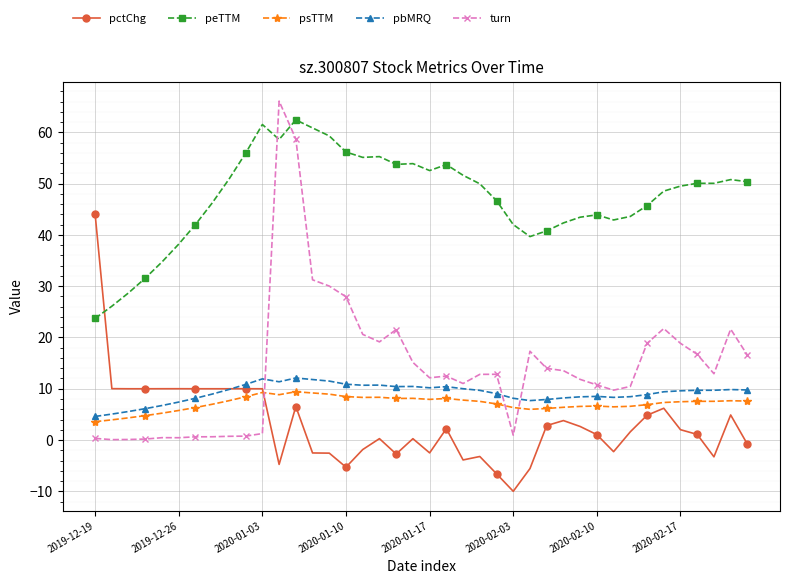

Which series has the largest range (max minus min)?

turn